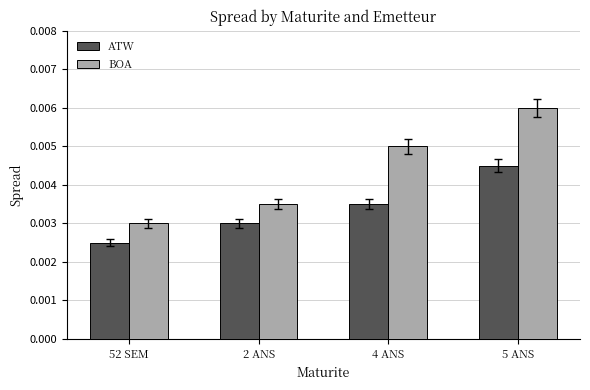

List the series in order of their peak value, highest first.

BOA, ATW